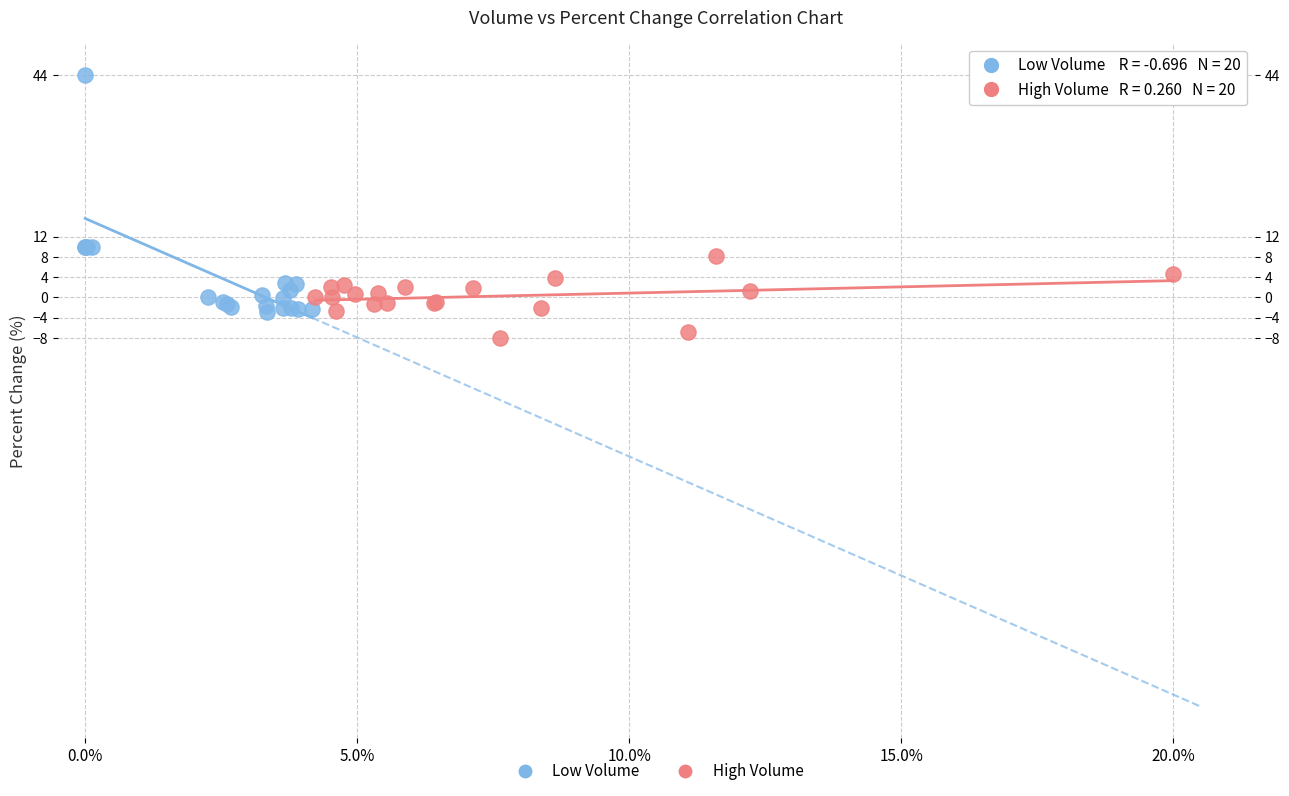

Which series has the largest Y range (max minus min)?

Low Volume